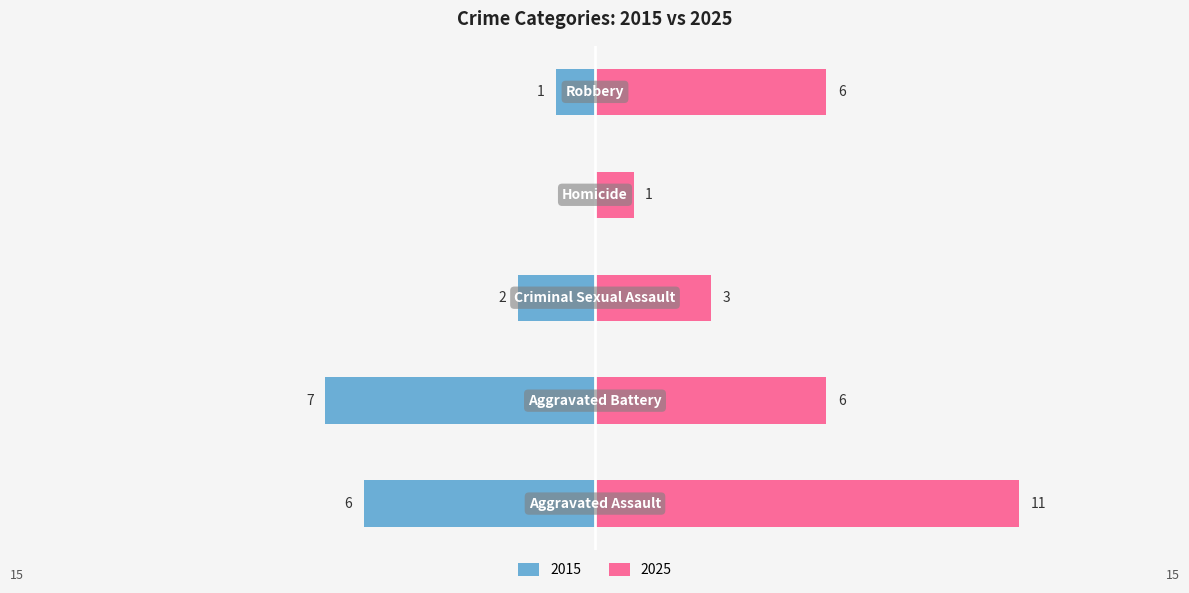

At how many categories does at least one series exceed 0?

5